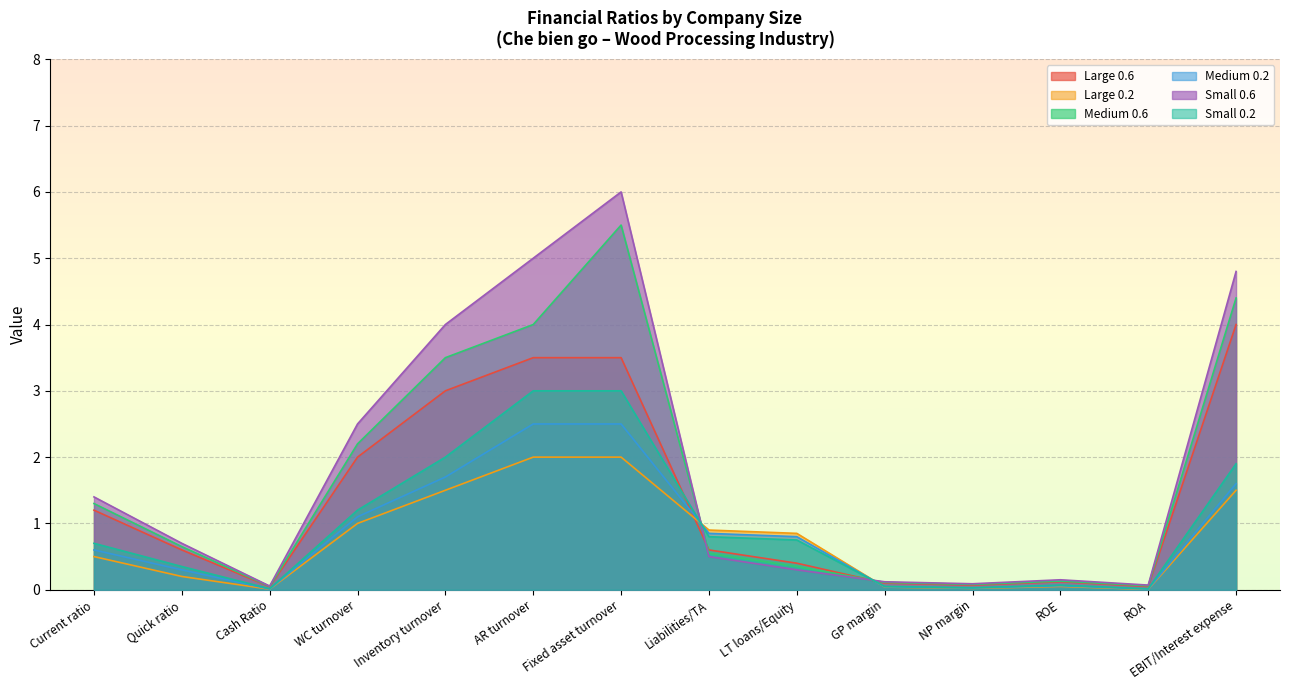

Does the chart display data point markers on the line(s)?

No